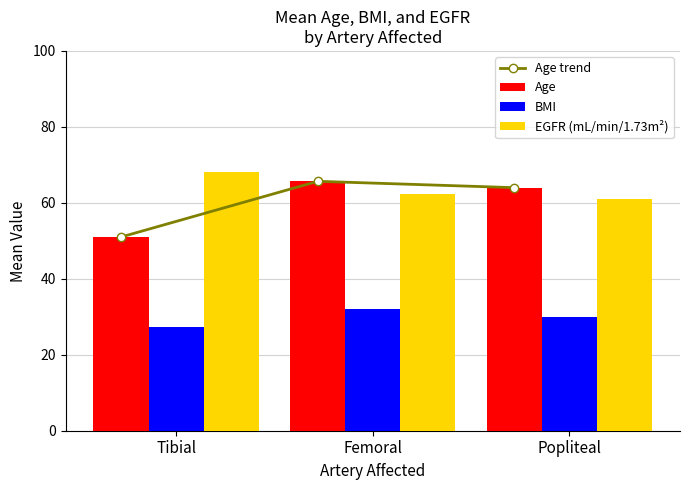

List the series in order of their peak value, lowest first.

BMI, Age trend, Age, EGFR (mL/min/1.73m²)